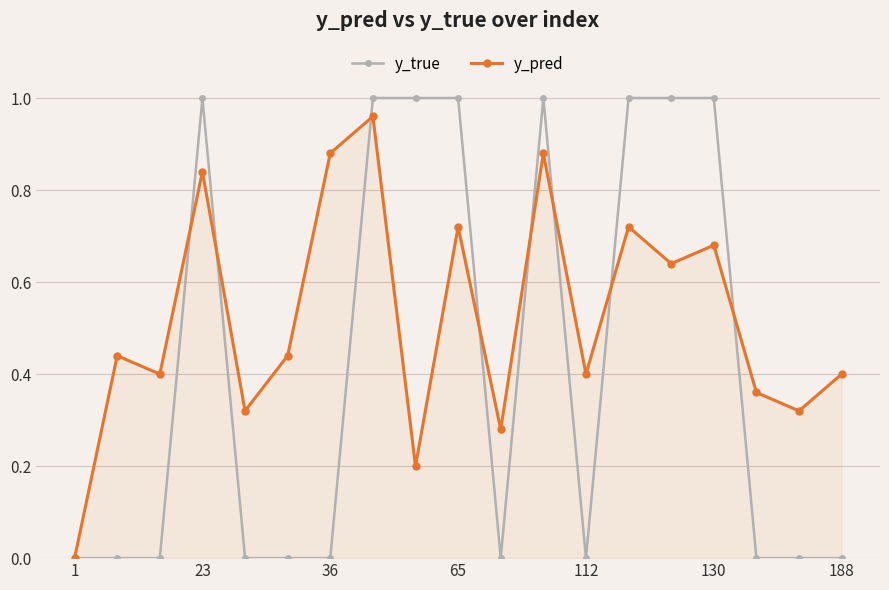

Which series has the largest total across all categories?

y_pred